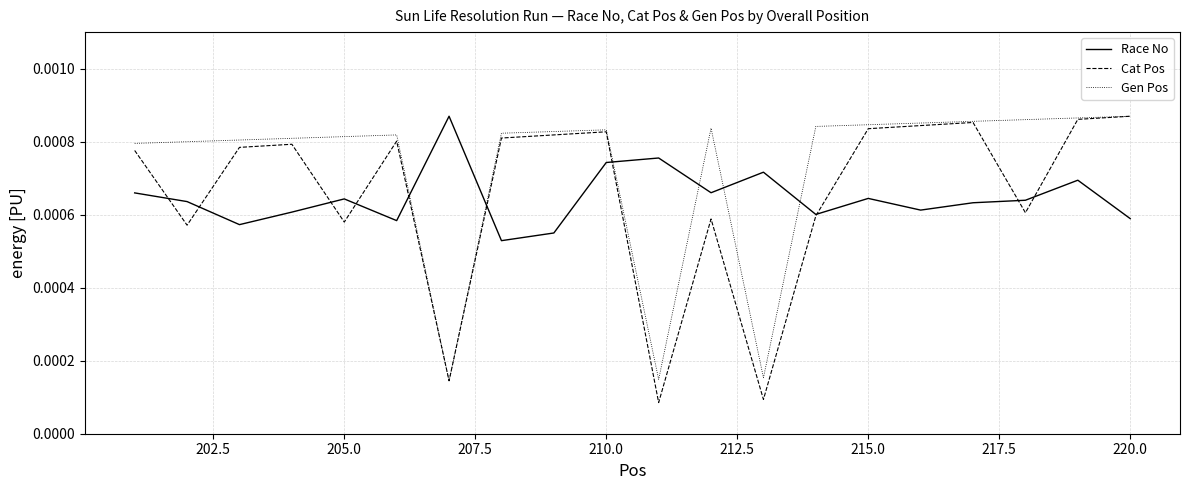

Which series has the widest spread of values?

Cat Pos